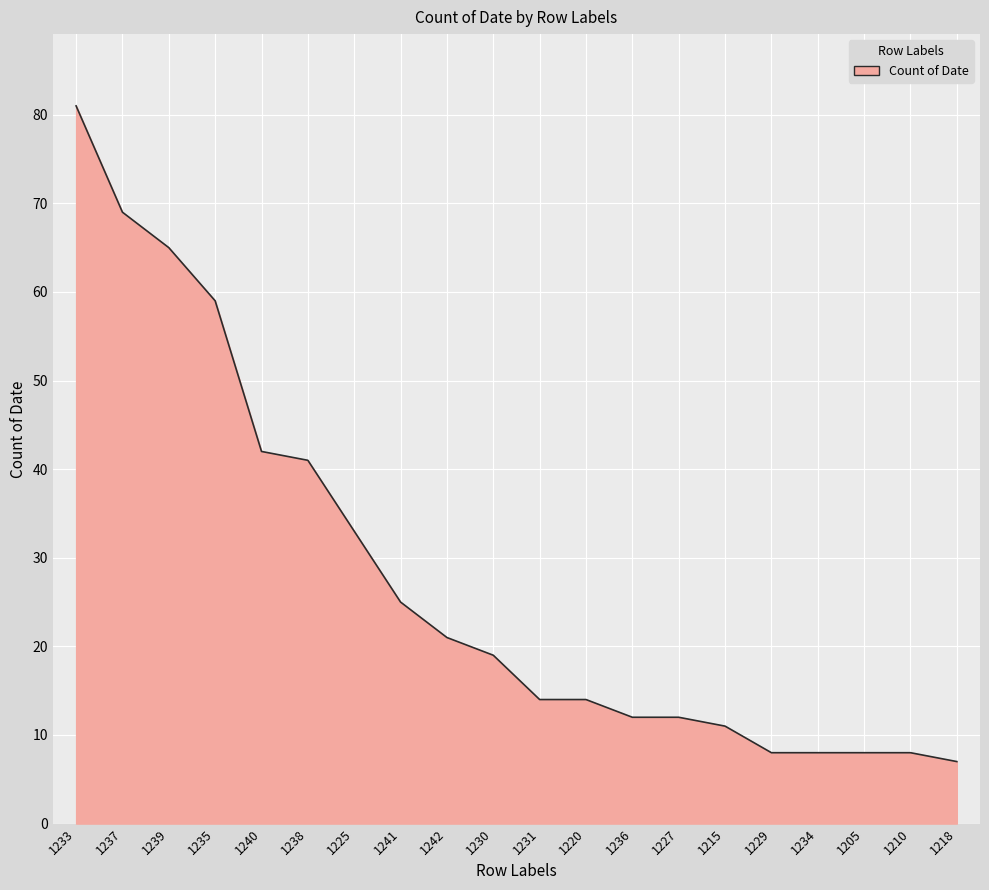

Read the value at 1227, to the nearest 5.

10